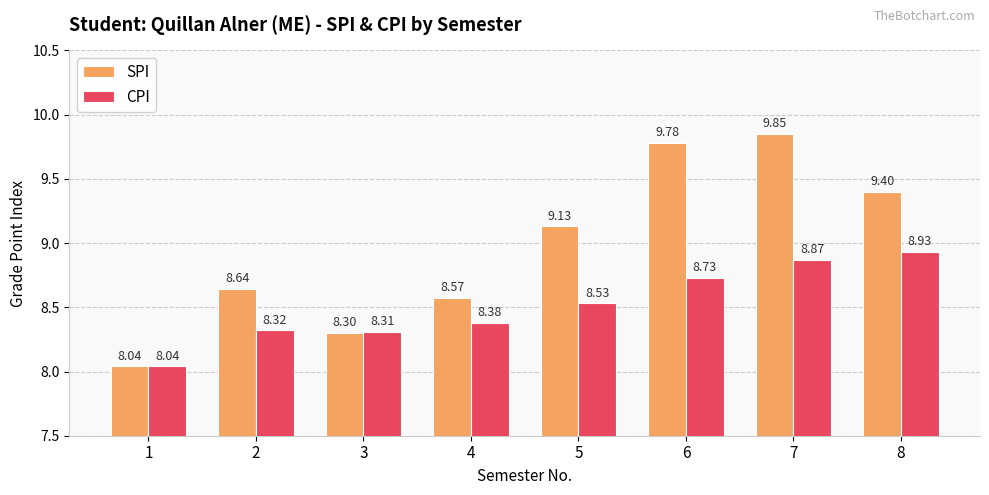

Which series has the largest total across all categories?

SPI